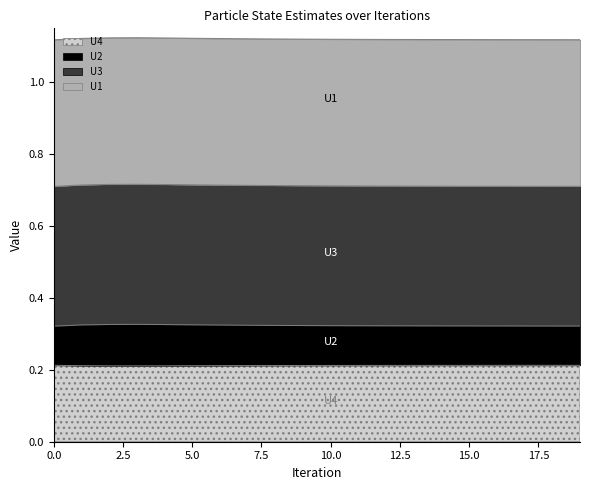

True or false: U3 and U4 cross at least once.

False